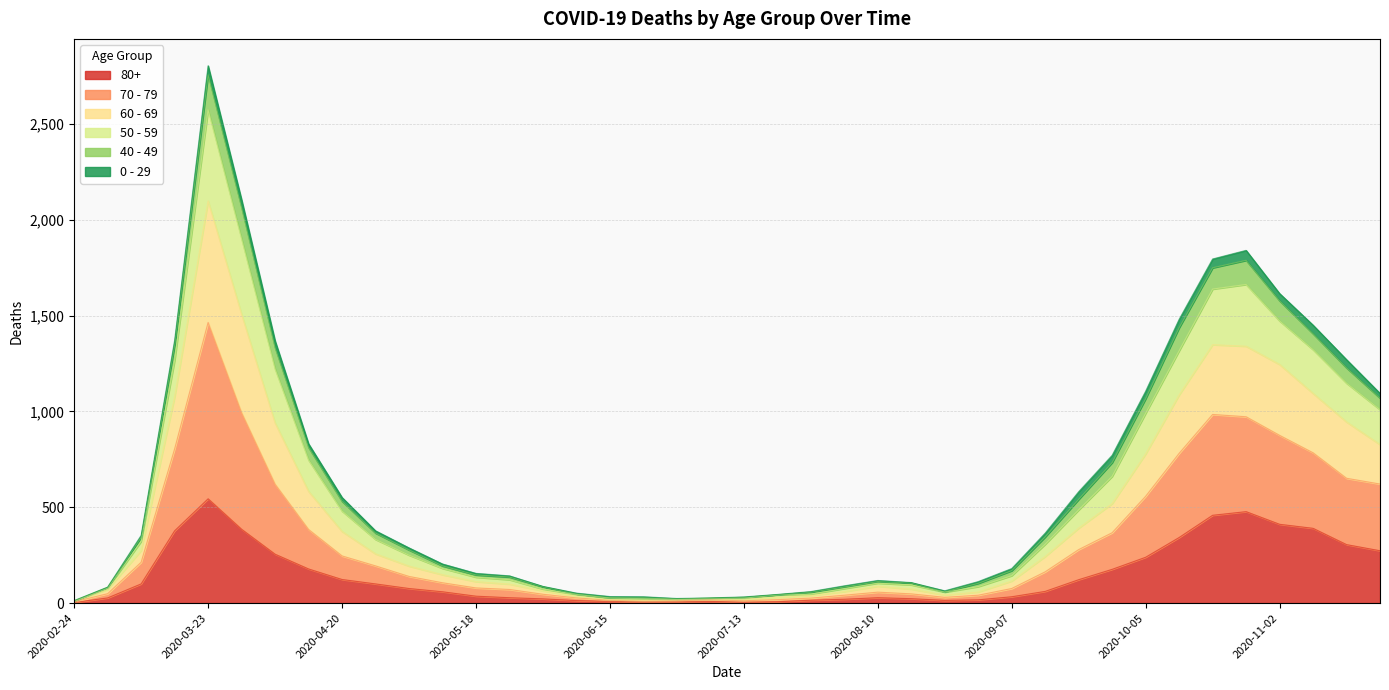

What are all the series names shown in the legend?

80+, 70 - 79, 60 - 69, 50 - 59, 40 - 49, 0 - 29